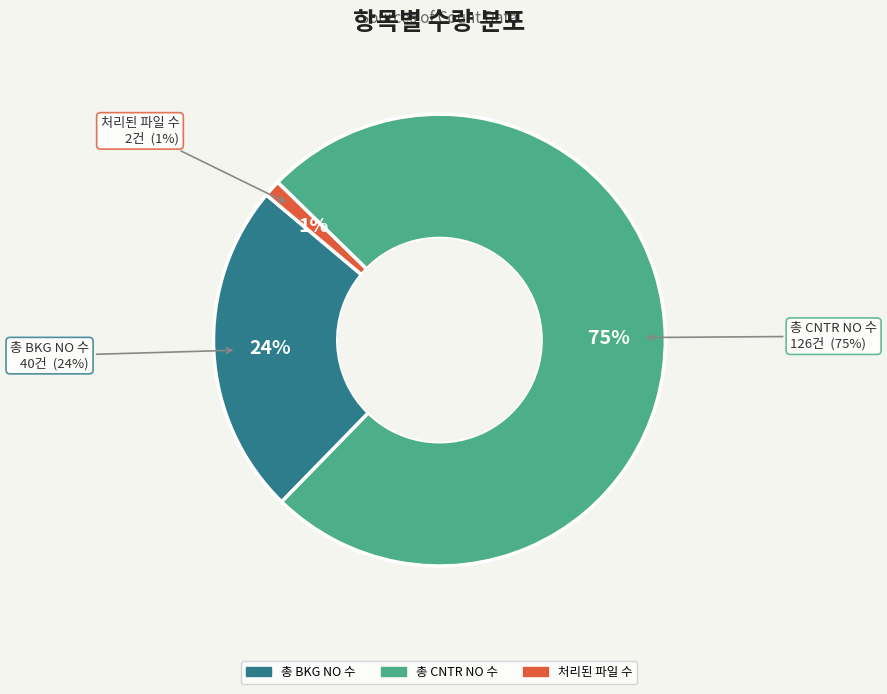

To the nearest percent, what is the difference between the largest and smallest slice percentages?

74%